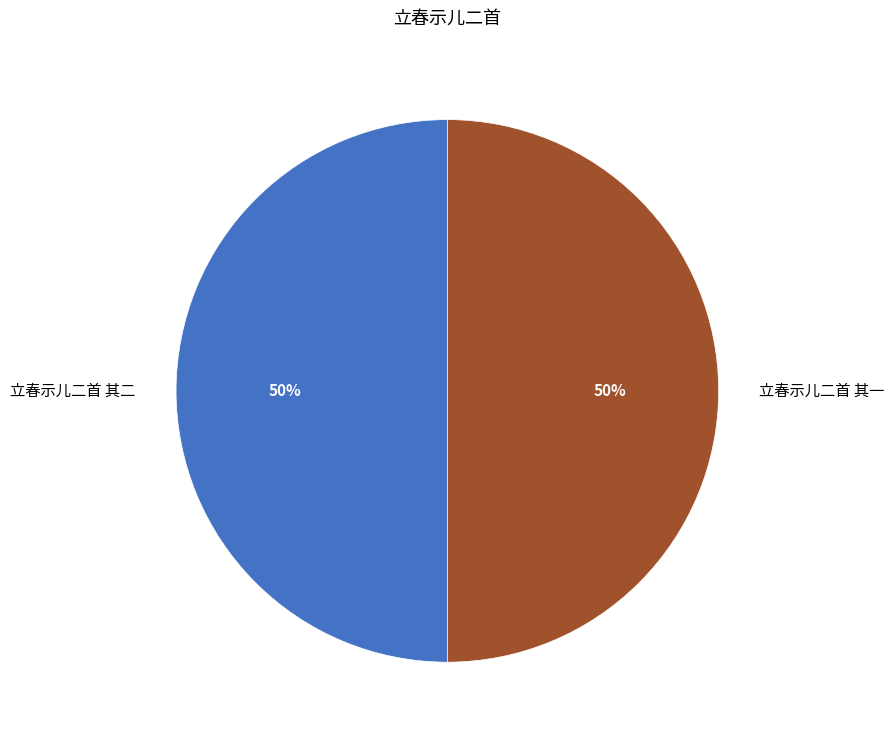

What is the ratio of the value at 立春示儿二首 其二 to the value at 立春示儿二首 其一?

1.0